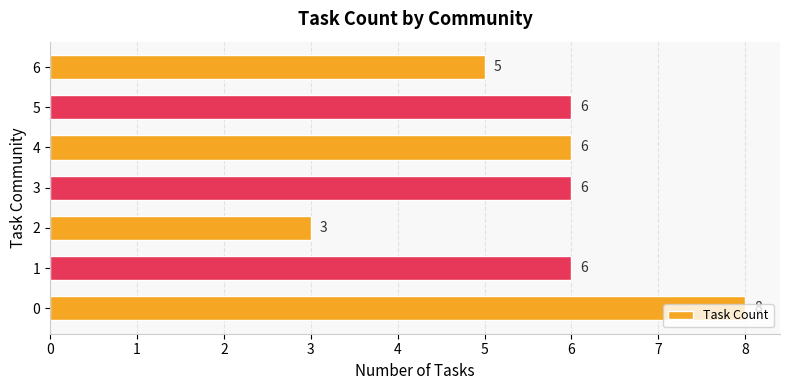

The value at 6 is 5. True or false?

True